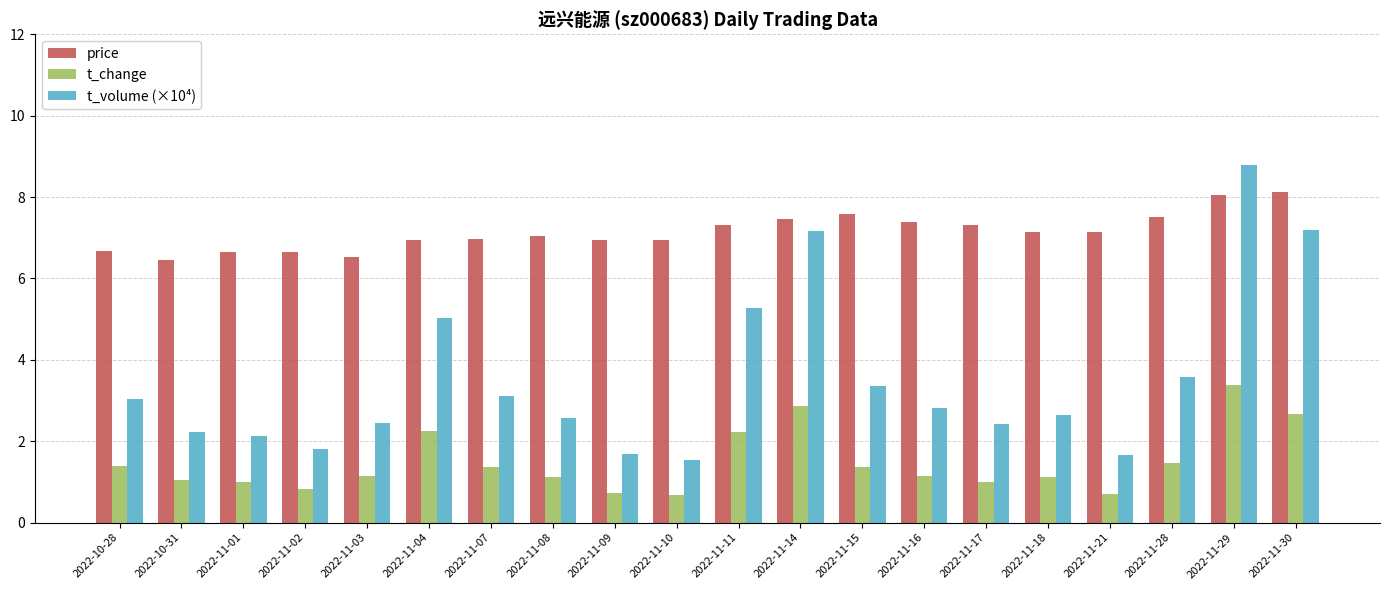

At which category does the chart reach its peak across all series?

2022-11-29